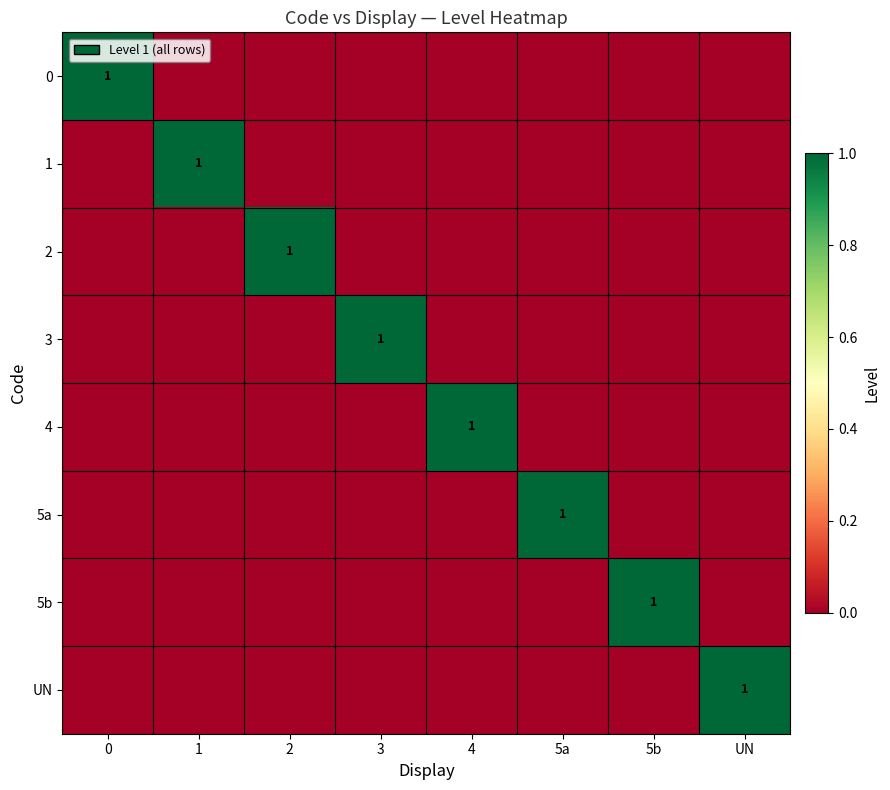

Is it true that 2 equals 0 at 2?

False